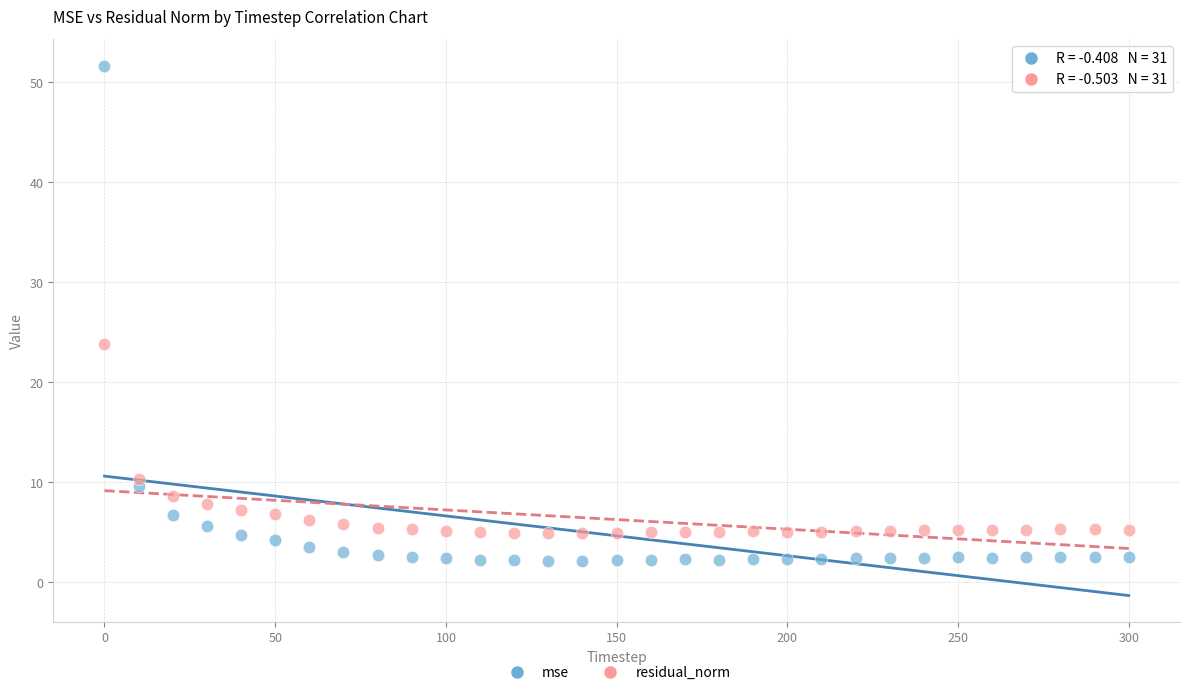

Which series contains the lowest Y value?

mse